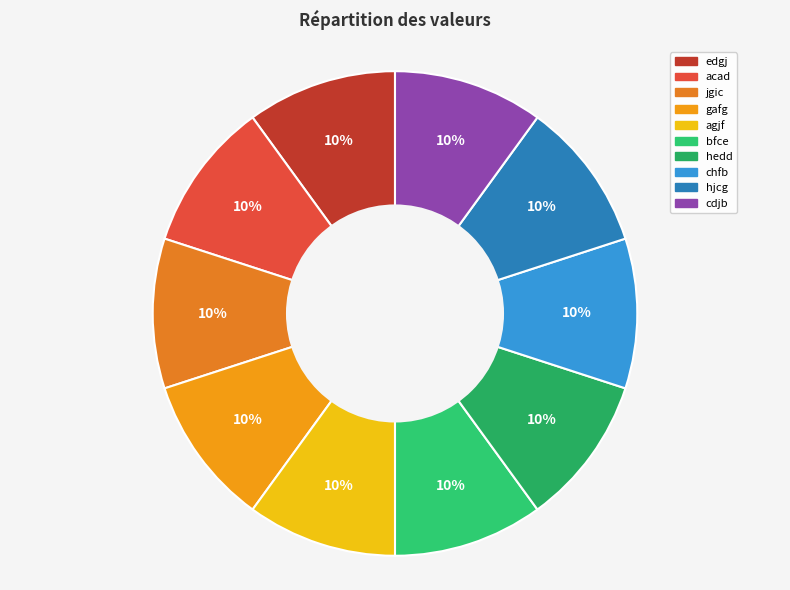

How much of the chart is everything except bfce?

90.0%